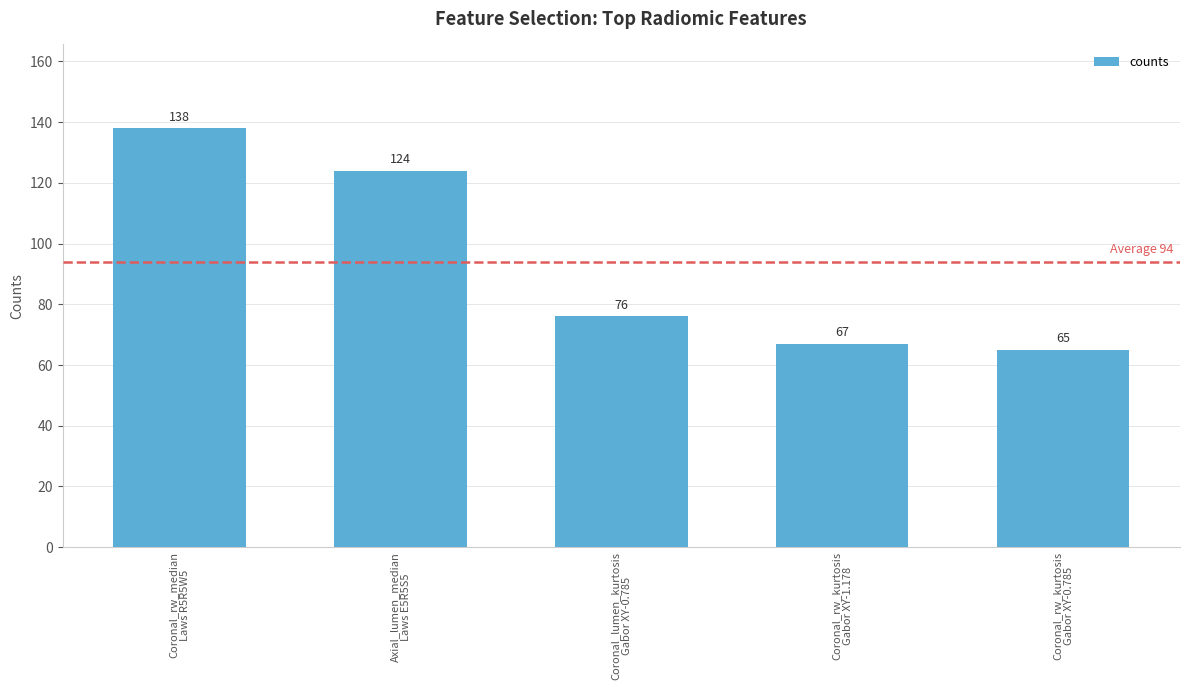

At which label does the data first exceed 76?

Coronal_rw_median
Laws R5R5W5